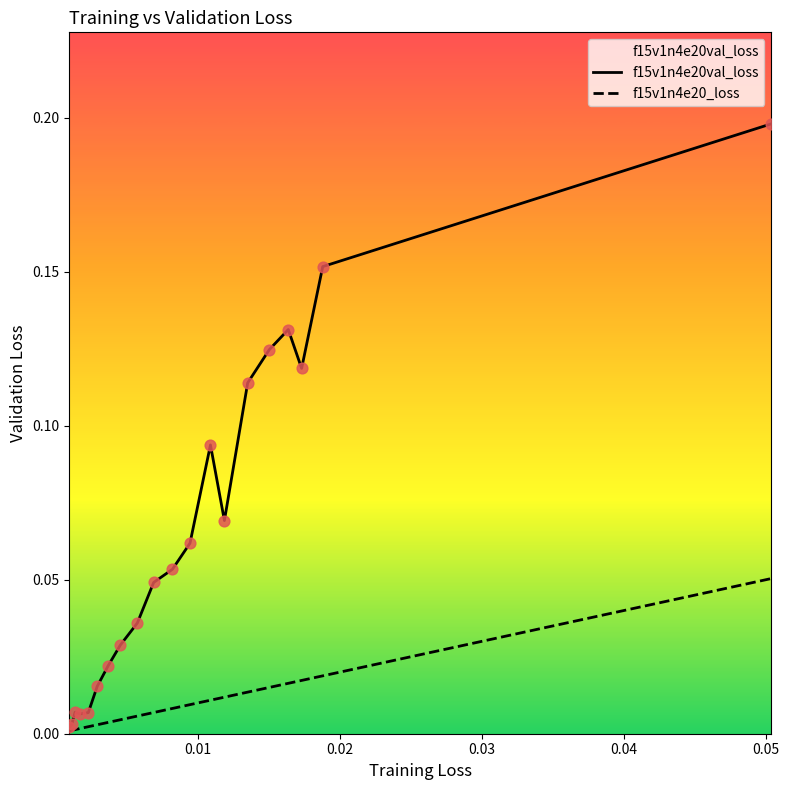

At how many categories does at least one series exceed 0?

20